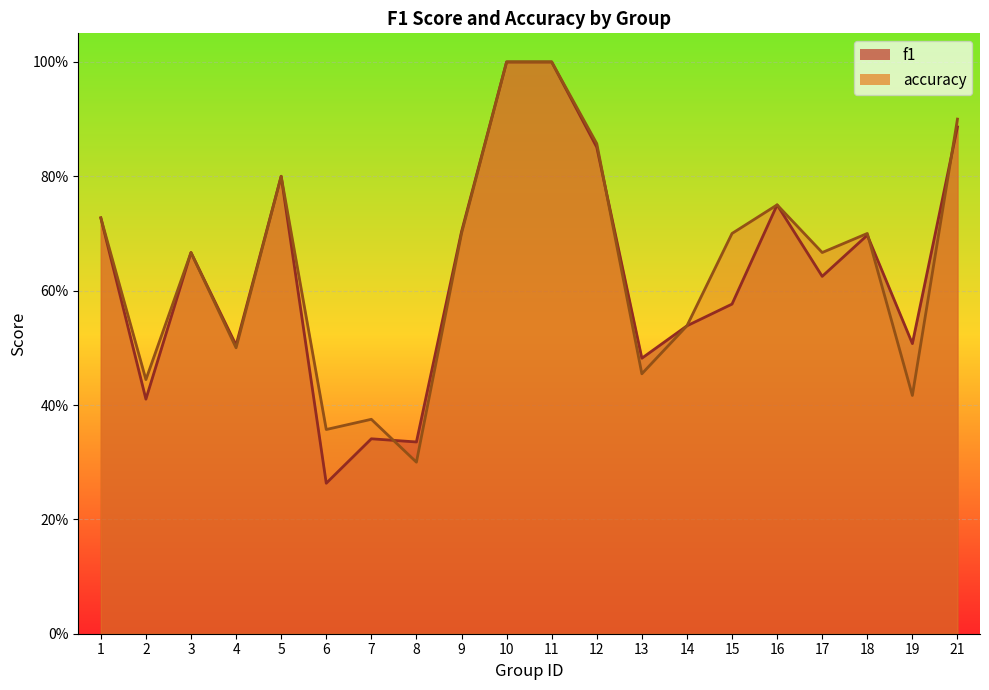

Read the f1 value at 17.

0.6